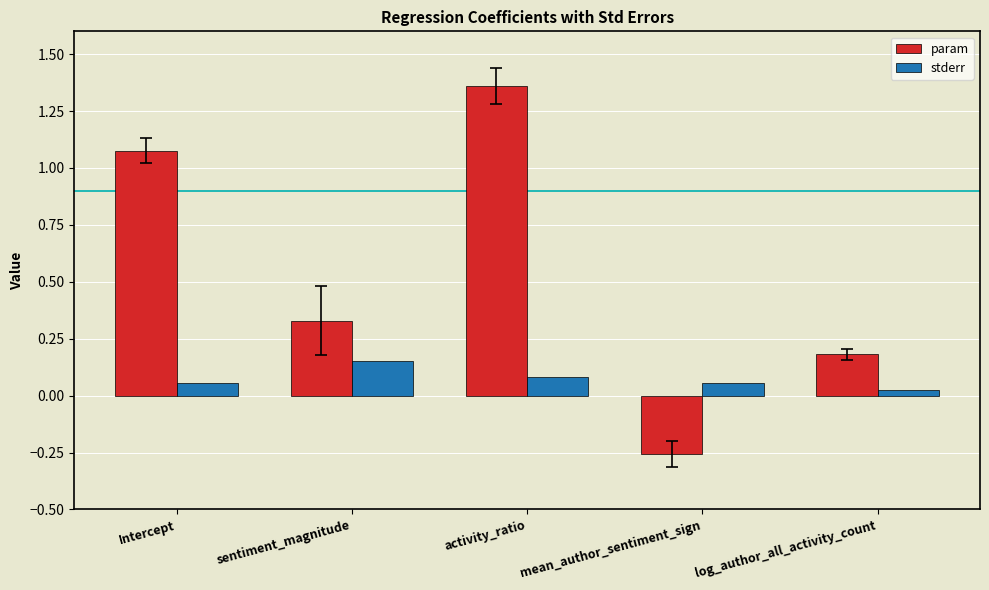

The value of stderr at activity_ratio is 0.0. True or false?

False